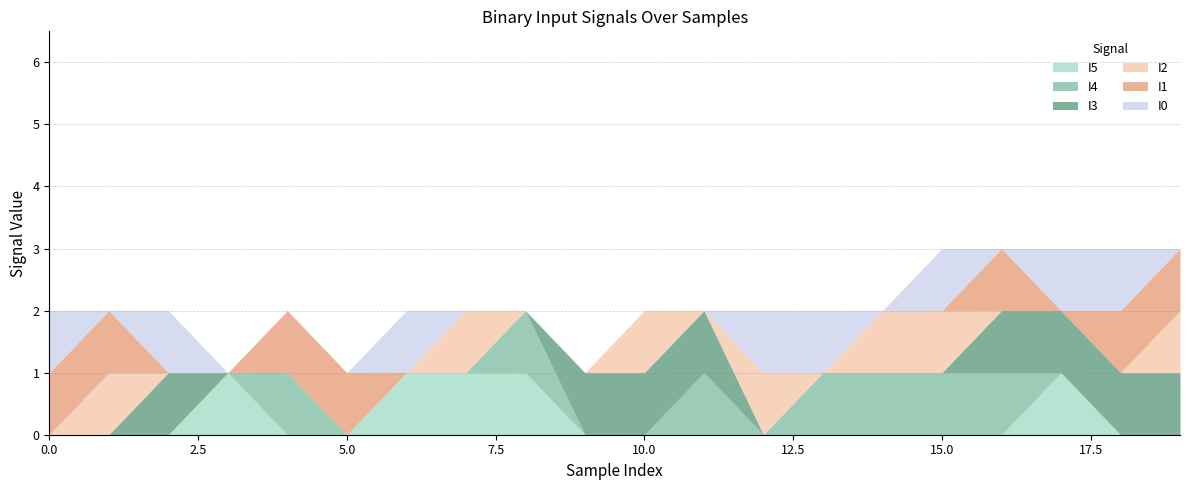

What is the sum of all I4 values?

7